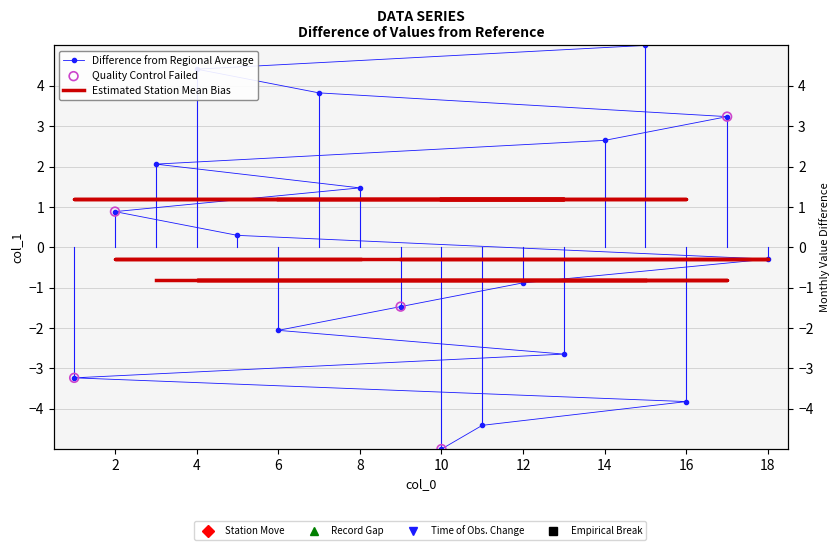

Which has a higher value, 10 or 8?

8